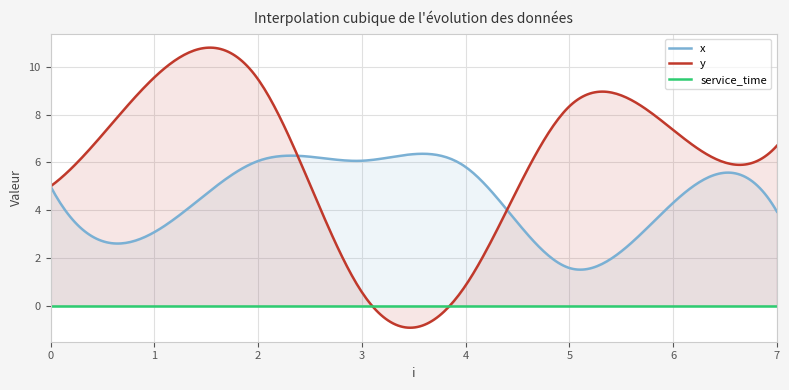

Reading left to right, what are all the values shown in this chart?

x: 0=5.0	1=3.1	2=6.1	3=6.1	4=5.8	5=1.6	6=4.3	7=3.9
y: 0=5.0	1=9.6	2=9.5	3=0.6	4=0.8	5=8.3	6=7.4	7=6.7
service_time: 0=0.0	1=0.0	2=0.0	3=0.0	4=0.0	5=0.0	6=0.0	7=0.0